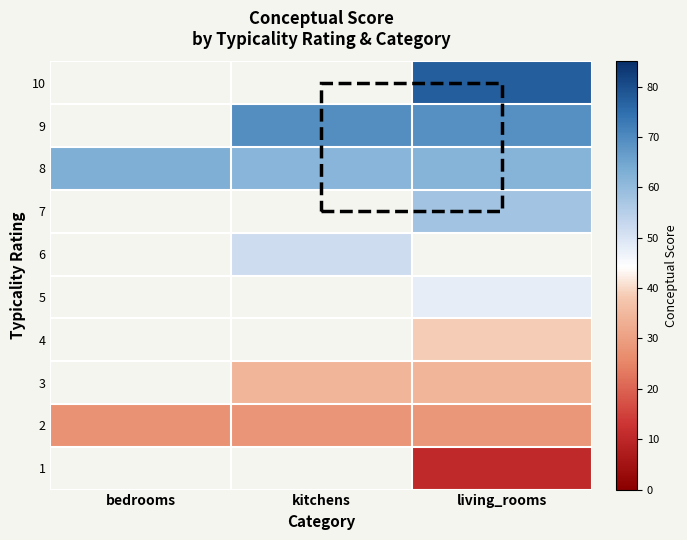

Read the row_1 value at bedrooms.

27.4